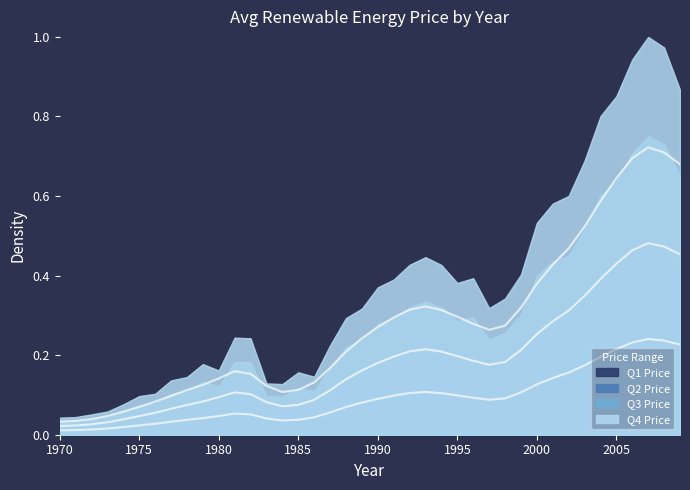

What is the sum of the values at 2005 and 1972?

0.2